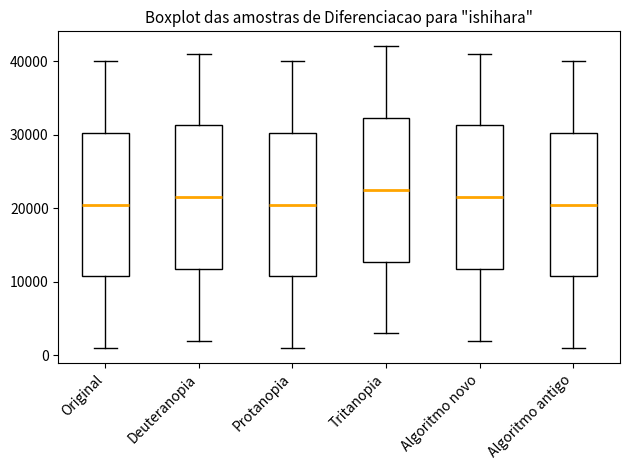

Which box's median line is the highest?

Tritanopia